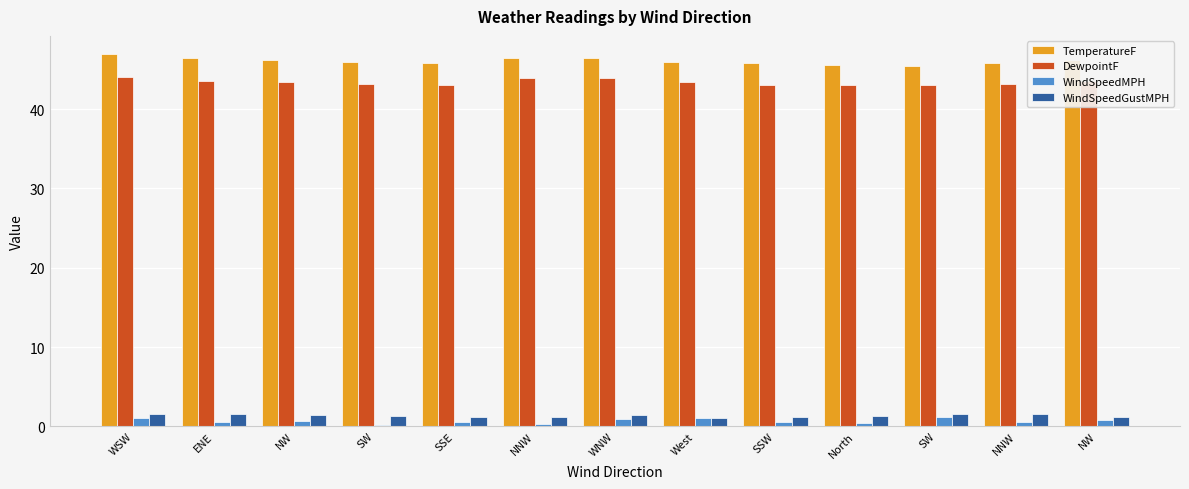

What is the average value of the TemperatureF series?

46.1